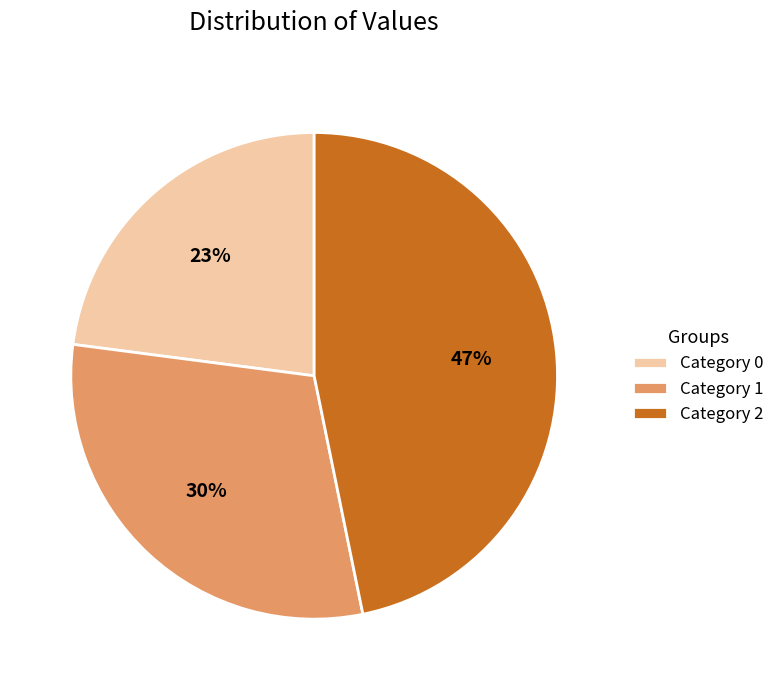

What is the ratio of the value at Category 0 to the value at Category 1?

0.8